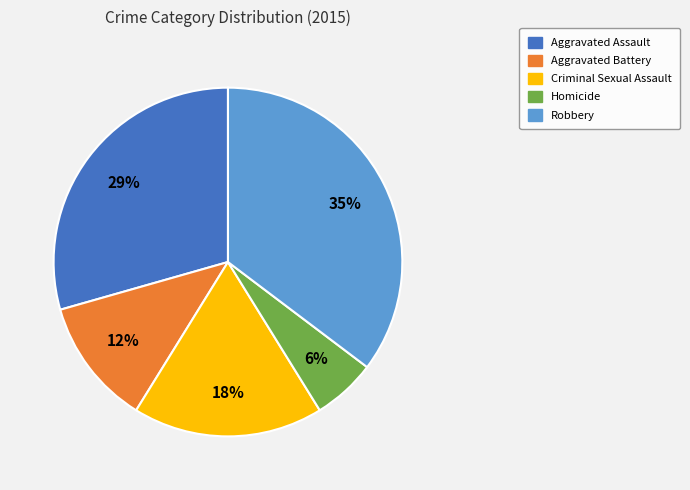

What percentage is the Robbery slice, to the nearest percent?

35%